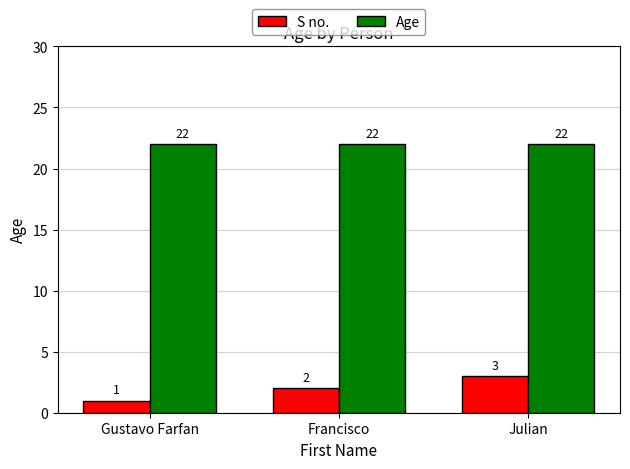

Count the number of data series in this chart.

2